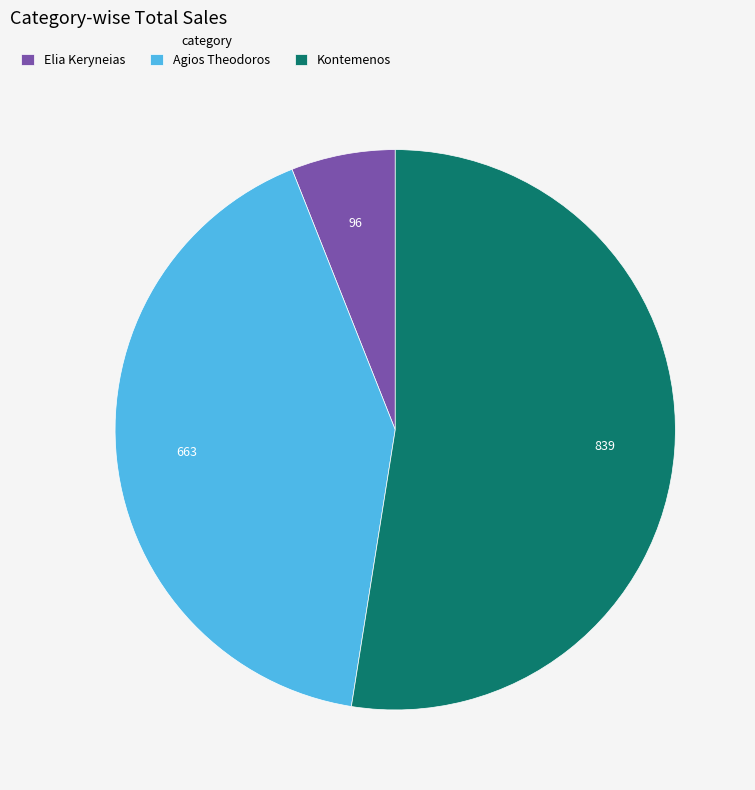

How many slices are in this pie chart?

3